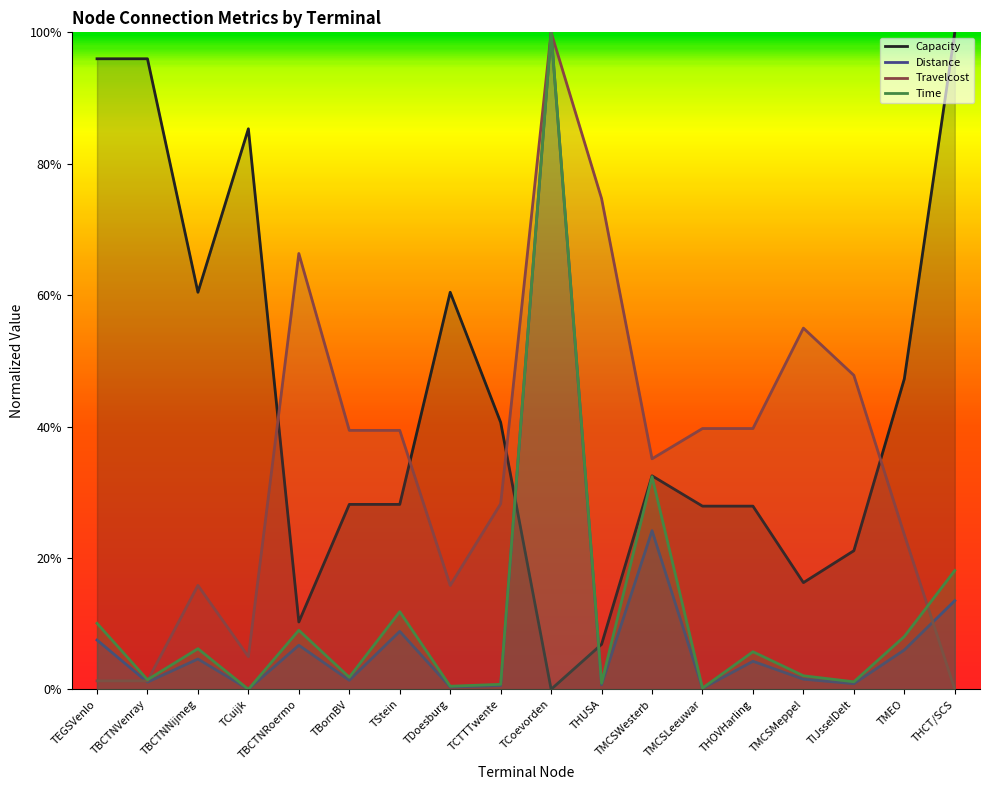

Rank the categories by Capacity value from lowest to highest.

TCoevorden, THUSA, TBCTNRoermo, TMCSMeppel, TIJsselDelt, TMCSLeeuwar, THOVHarling, TBornBV, TStein, TMCSWesterb, TCTTTwente, TMEO, TBCTNNijmeg, TDoesburg, TCuijk, TEGSVenlo, TBCTNVenray, THCT/SCS